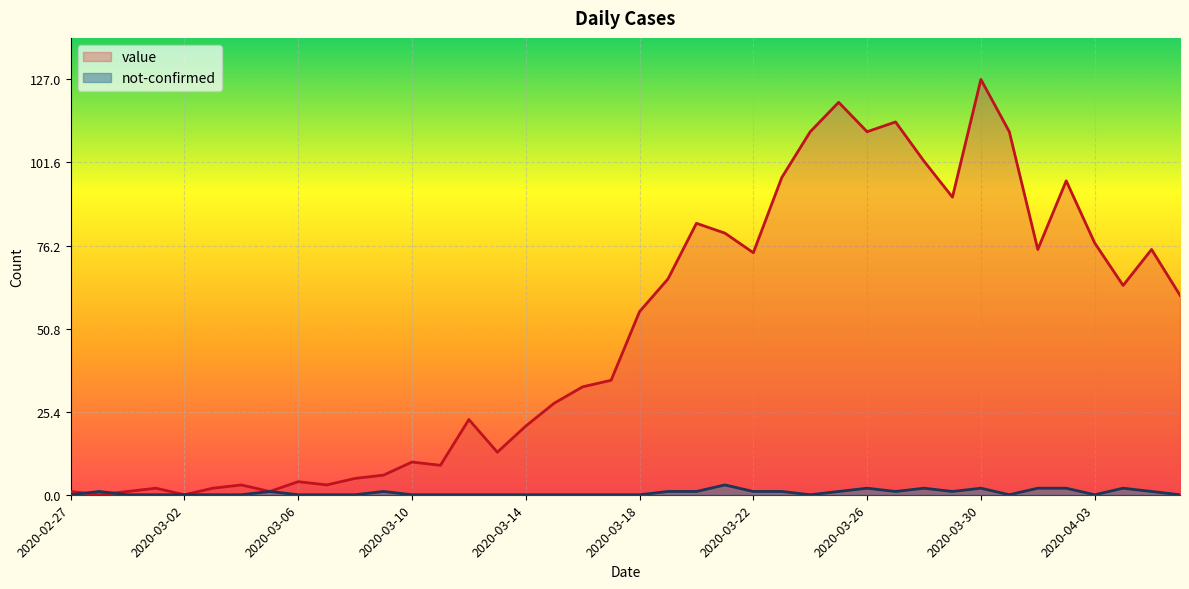

Reading left to right, transcribe all the data shown in this chart.

value: 1	0	1	2	0	2	3	1	4	3	5	6	10	9	23	13	21	28	33	35	56	66	83	80	74	97	111	120	111	114	102	91	127	111	75	96	77	64	75	61
not-confirmed: 0	1	0	0	0	0	0	1	0	0	0	1	0	0	0	0	0	0	0	0	0	1	1	3	1	1	0	1	2	1	2	1	2	0	2	2	0	2	1	0